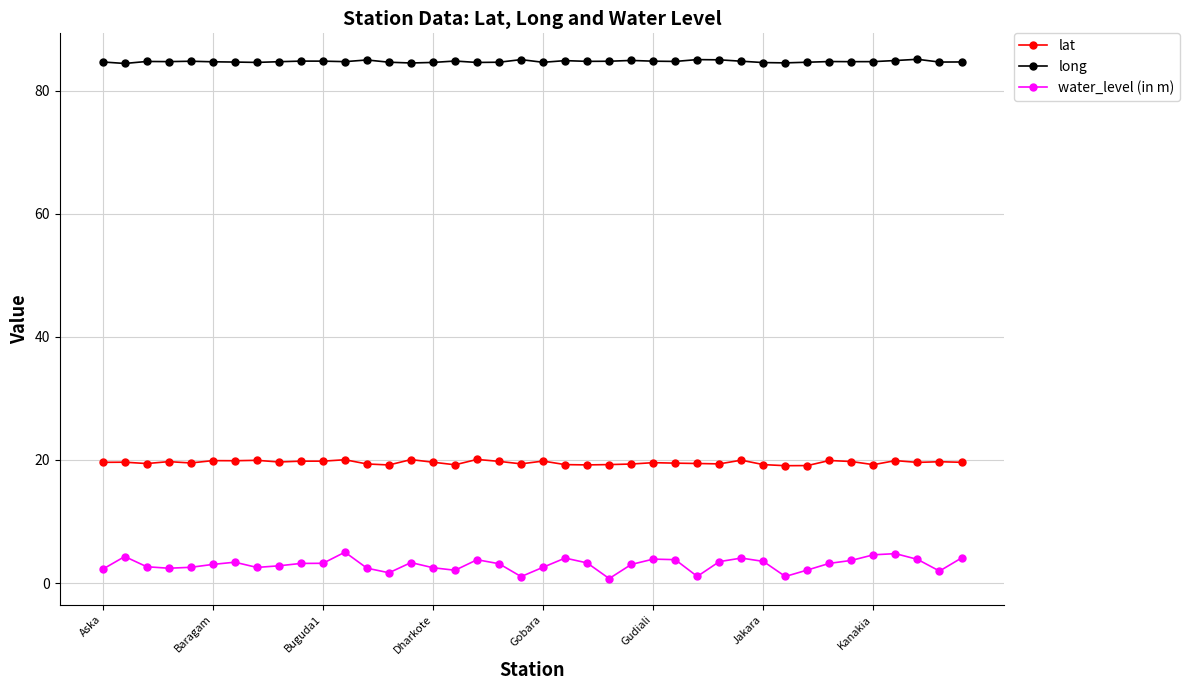

What is the minimum value for long?

84.4